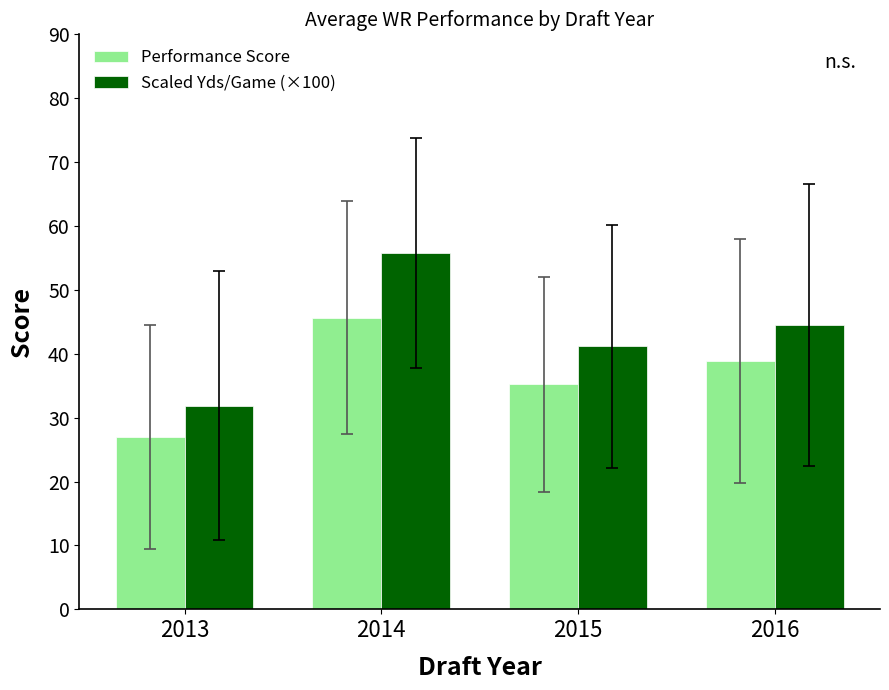

List the series in order of their peak value, highest first.

Scaled Yds/Game (×100), Performance Score